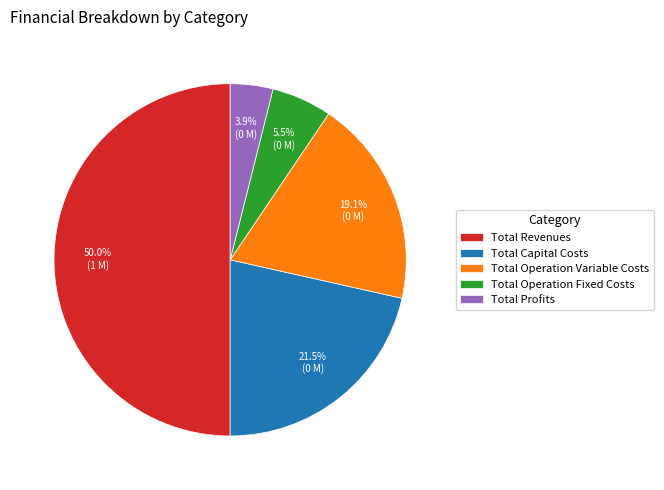

How many slices are in this pie chart?

5